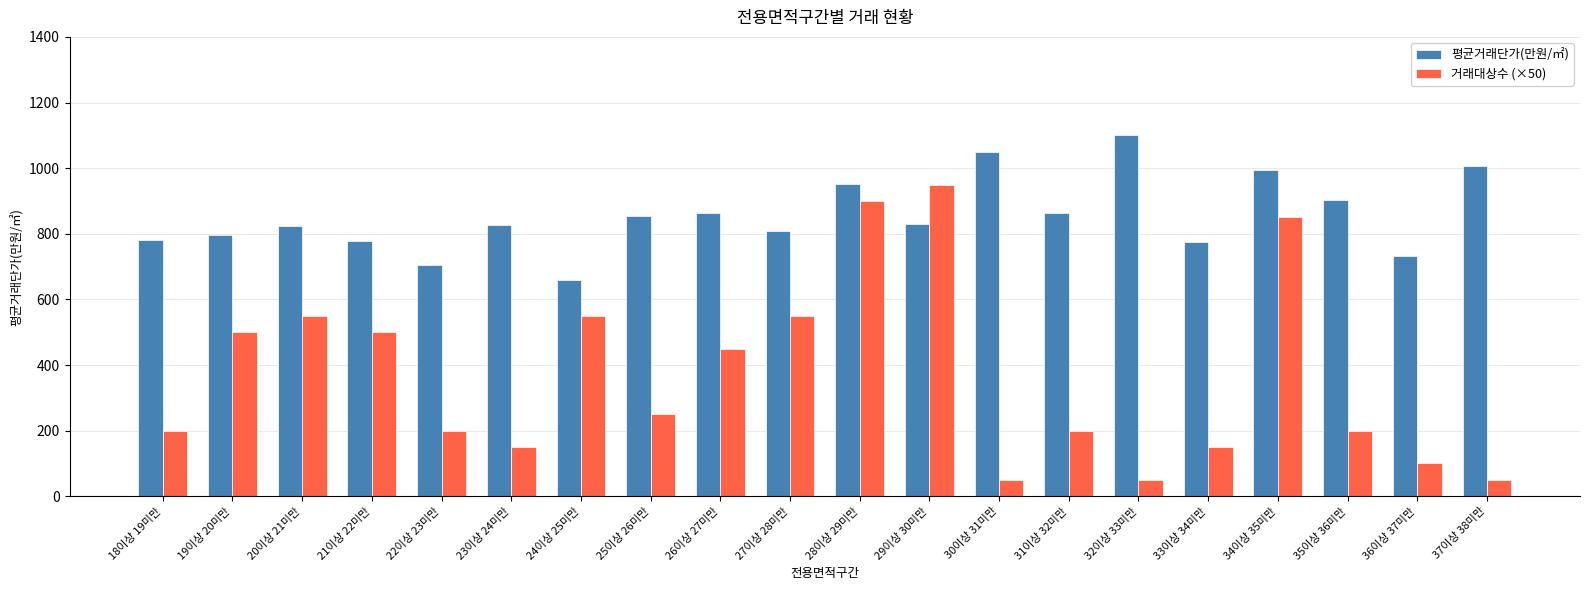

Is it true that 평균거래단가(만원/㎡) equals 1102.2 at 32이상 33미만?

True